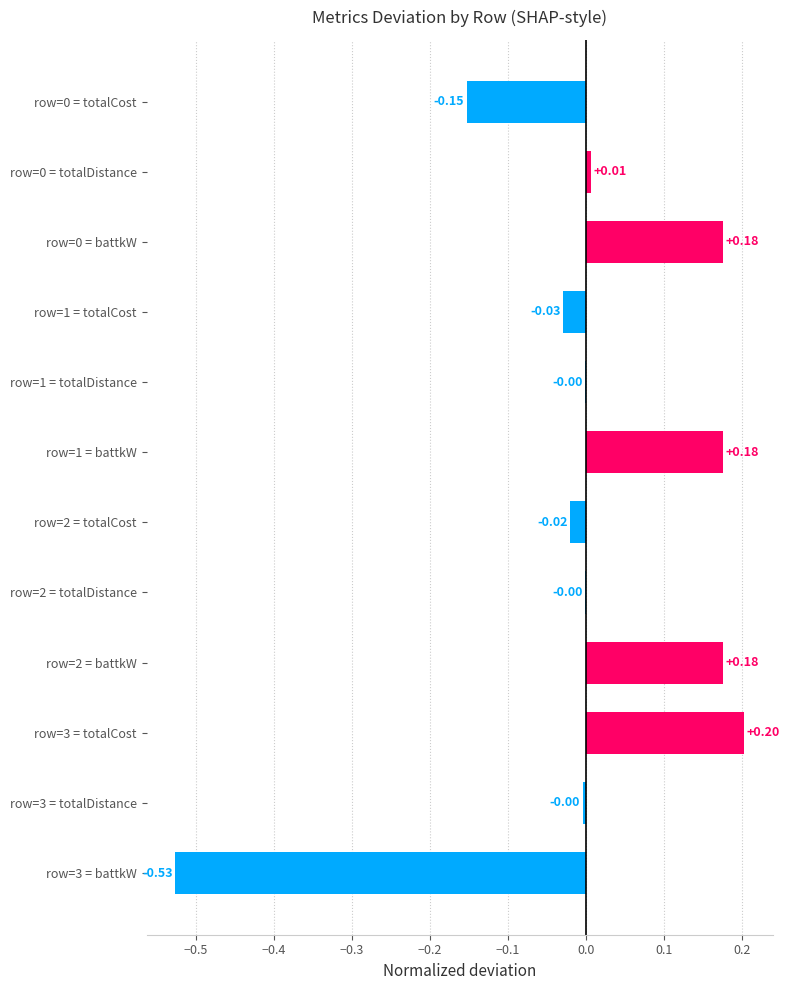

How many values are above zero?

5